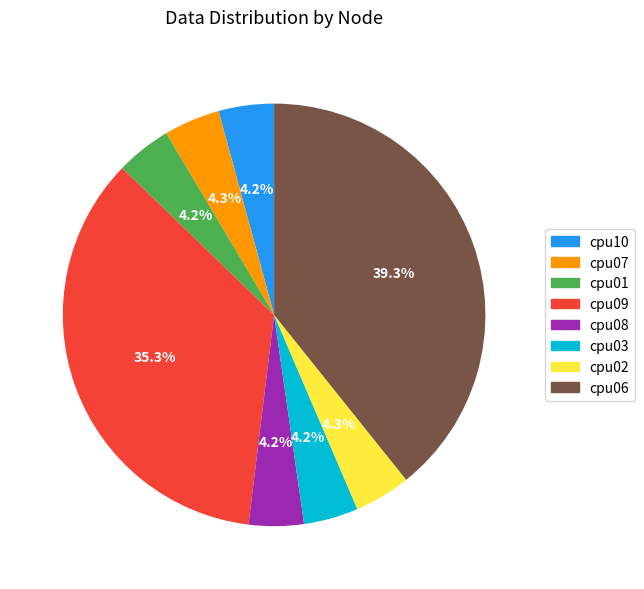

To the nearest percent, what is the combined percentage of cpu09 and cpu10?

40%